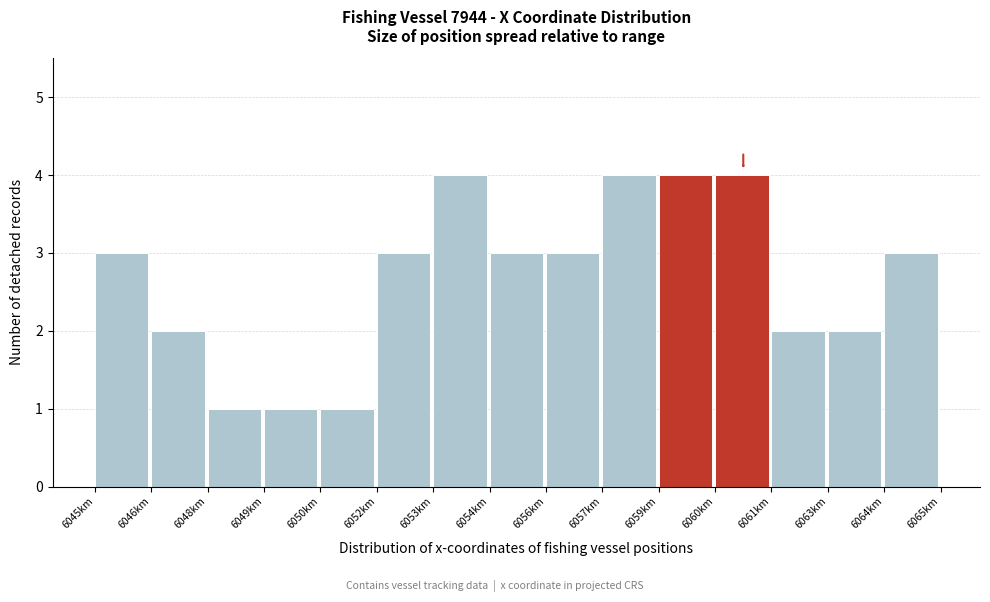

Reading left to right, list all the values displayed in this chart.

6045km=3	6046km=2	6048km=1	6049km=1	6050km=1	6052km=3	6053km=4	6054km=3	6056km=3	6057km=4	6059km=4	6060km=4	6061km=2	6063km=2	6064km=3